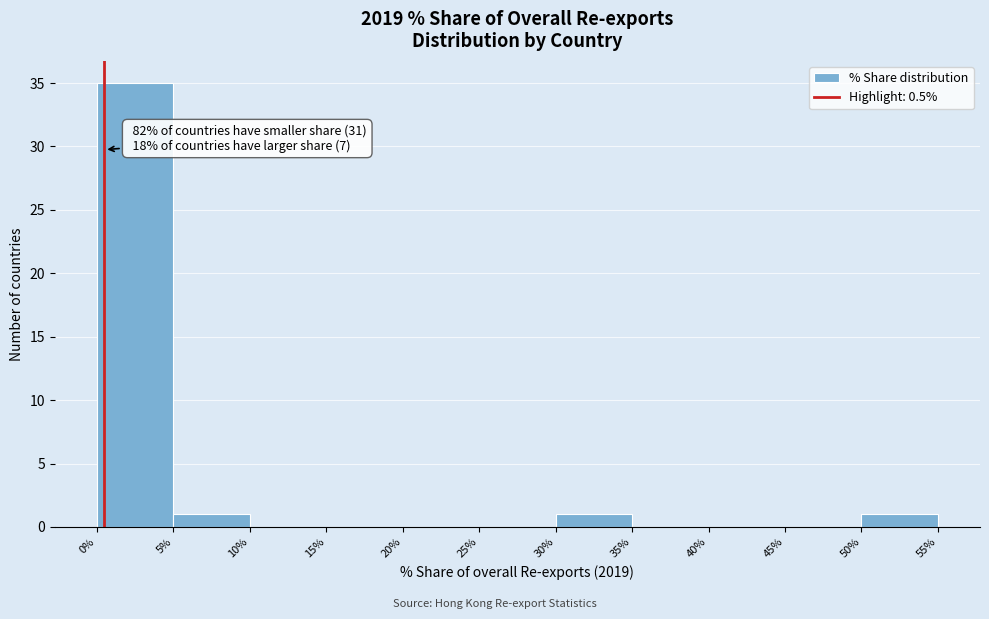

Over which range of the x-axis is the bar tallest?

0% to 5%